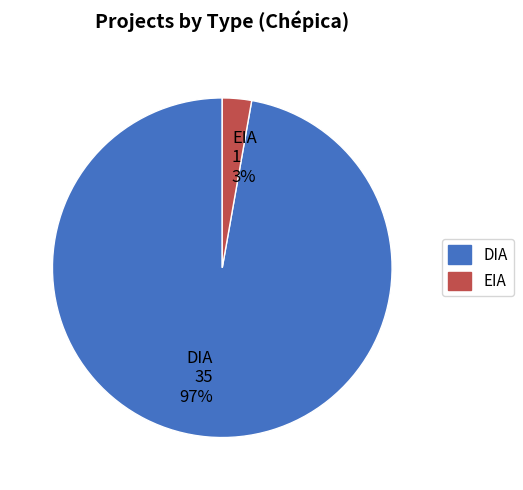

Combined, do DIA and EIA account for over 50%?

Yes